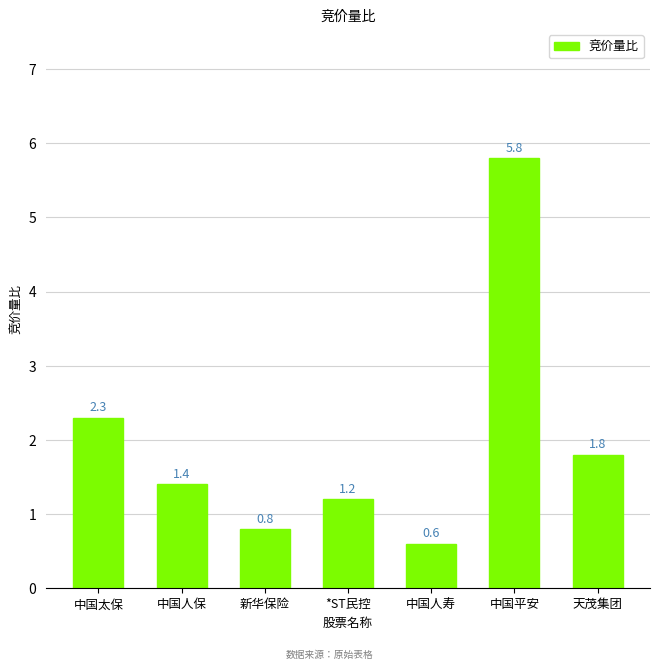

What is the change in value from 中国人保 to *ST民控?

-0.2